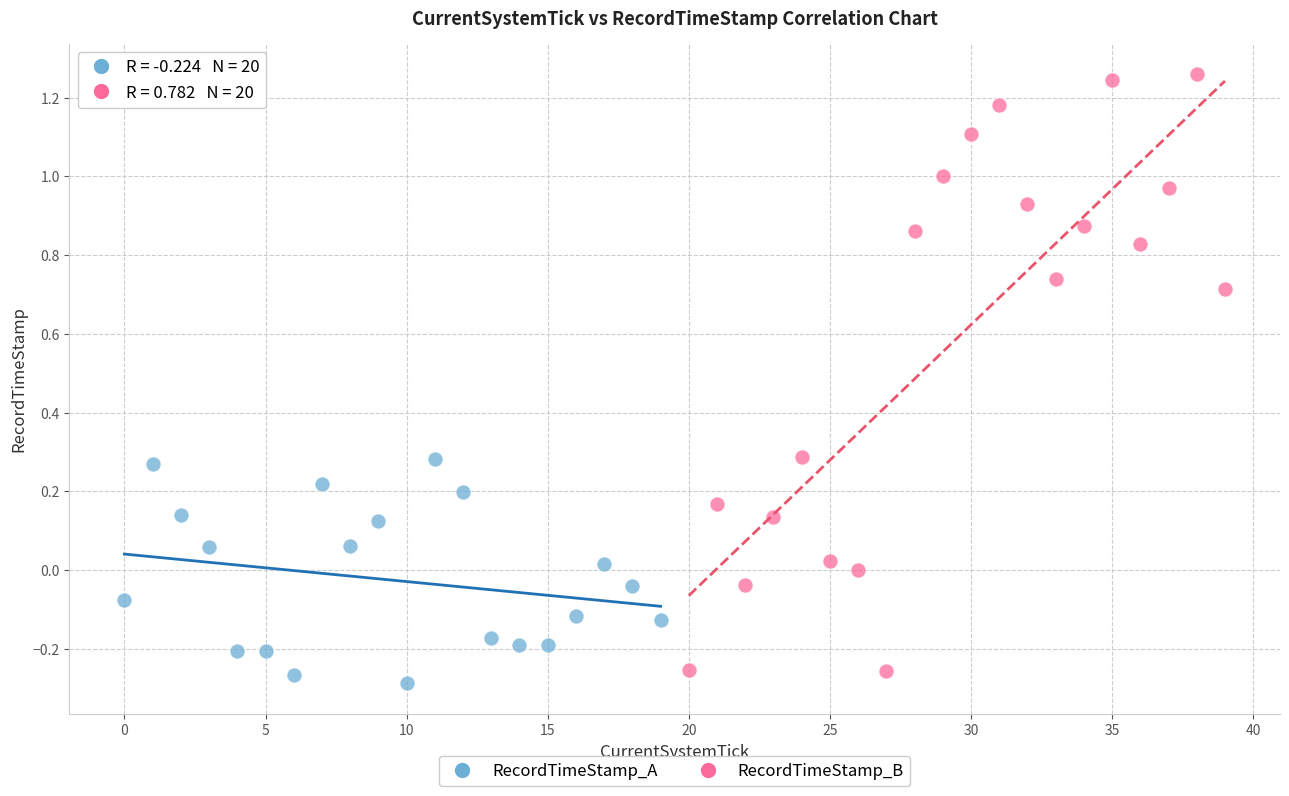

Which series reaches the maximum Y coordinate?

RecordTimeStamp_B